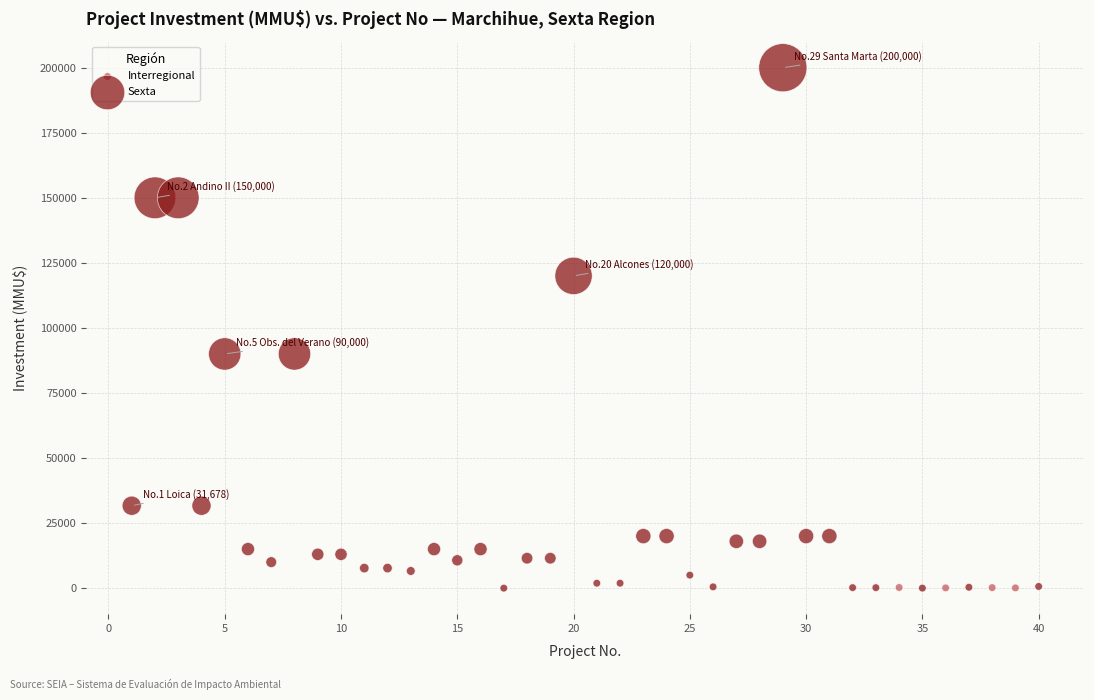

Which series has the largest Y range (max minus min)?

Sexta